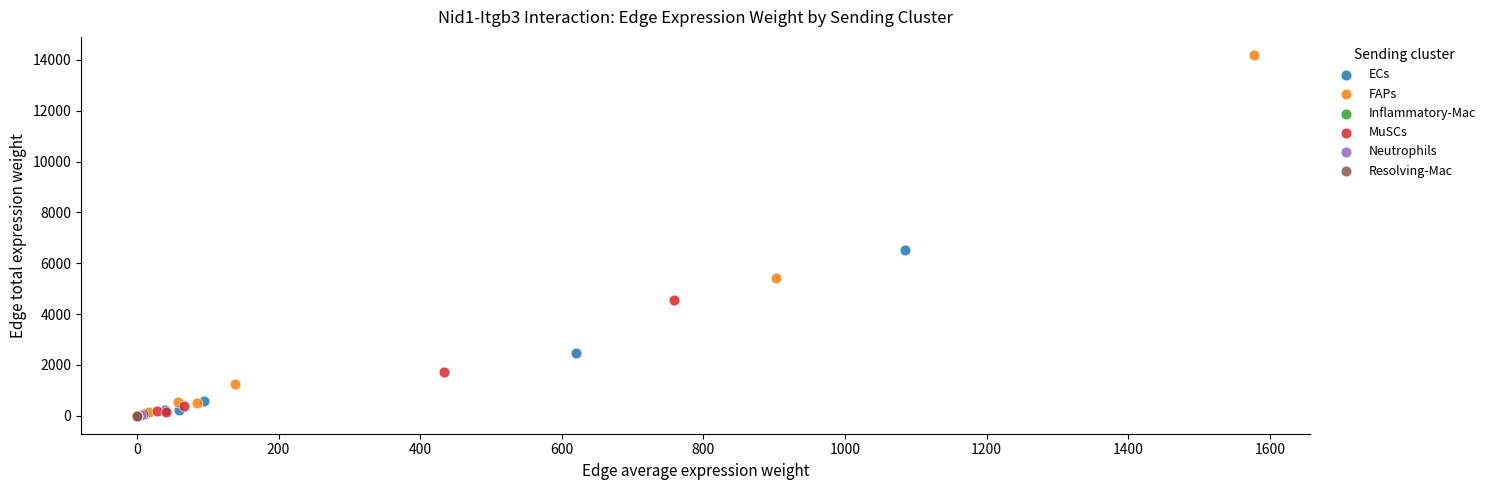

What are all the series names shown in the legend?

ECs, FAPs, Inflammatory-Mac, MuSCs, Neutrophils, Resolving-Mac